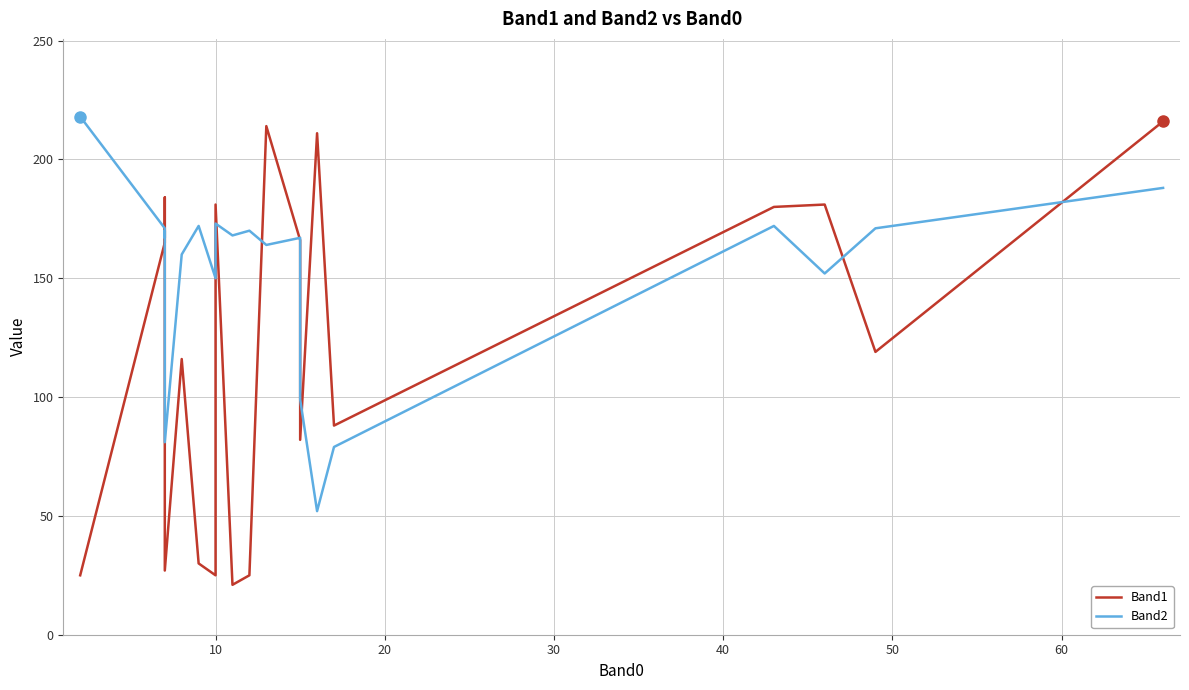

The Band2 series shows 334 at 0. True or false?

False